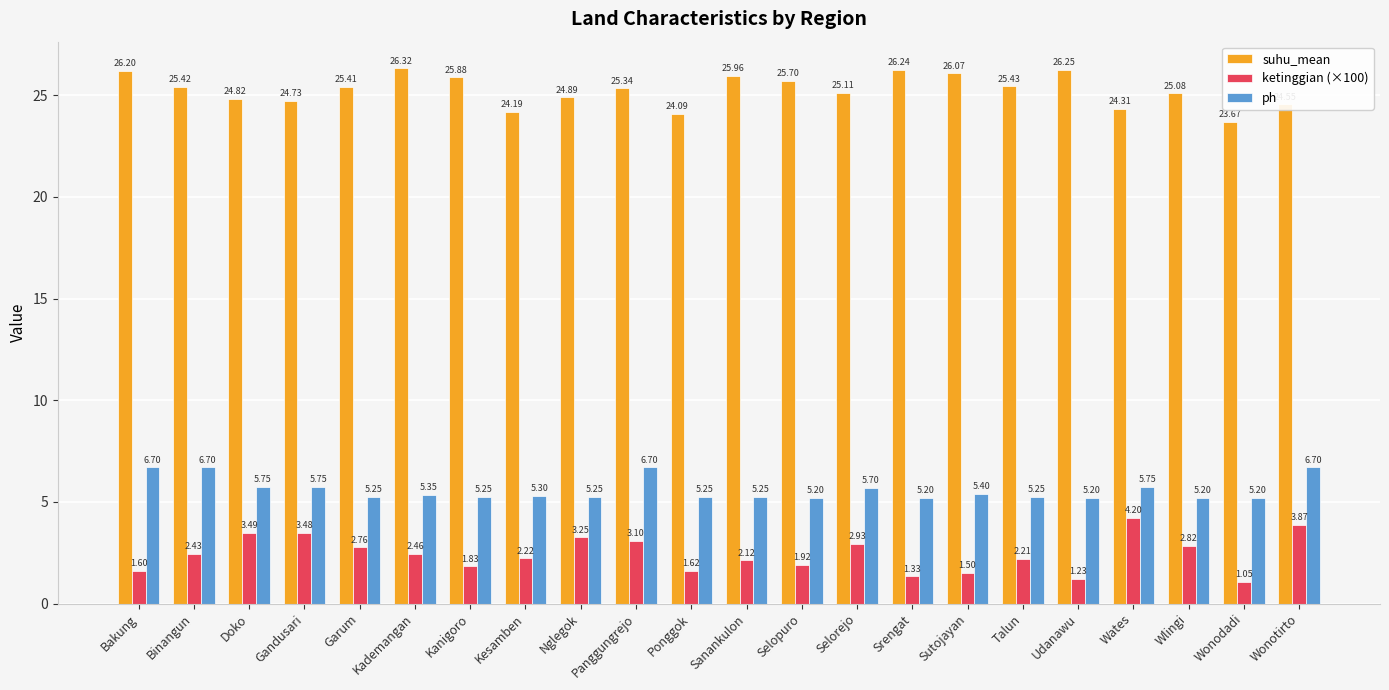

Which series has the largest range (max minus min)?

ketinggian (×100)